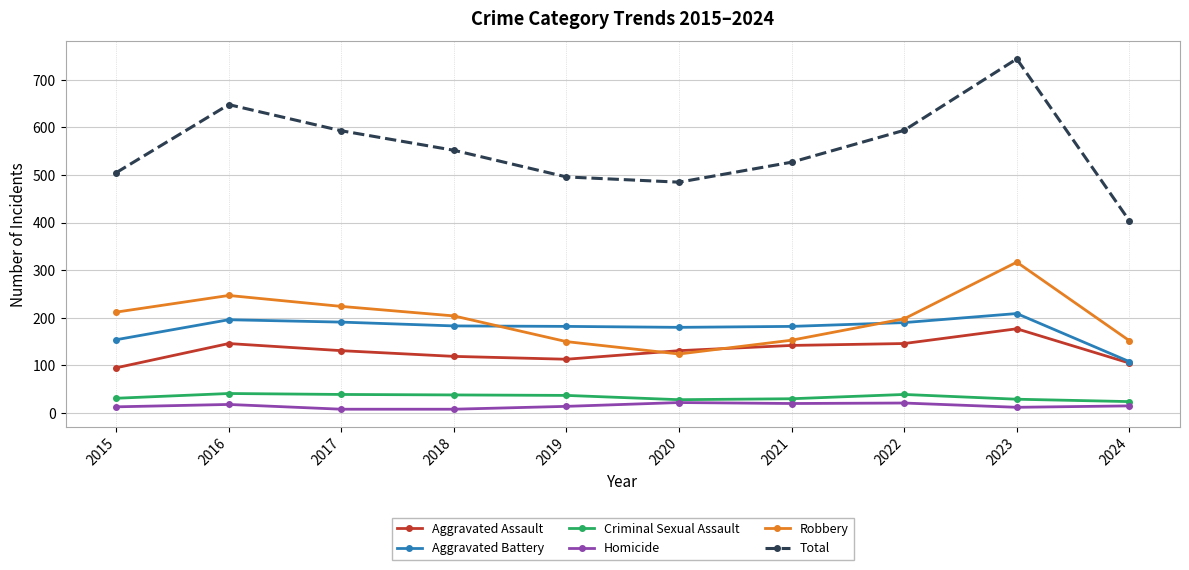

How many distinct data groups are displayed?

6